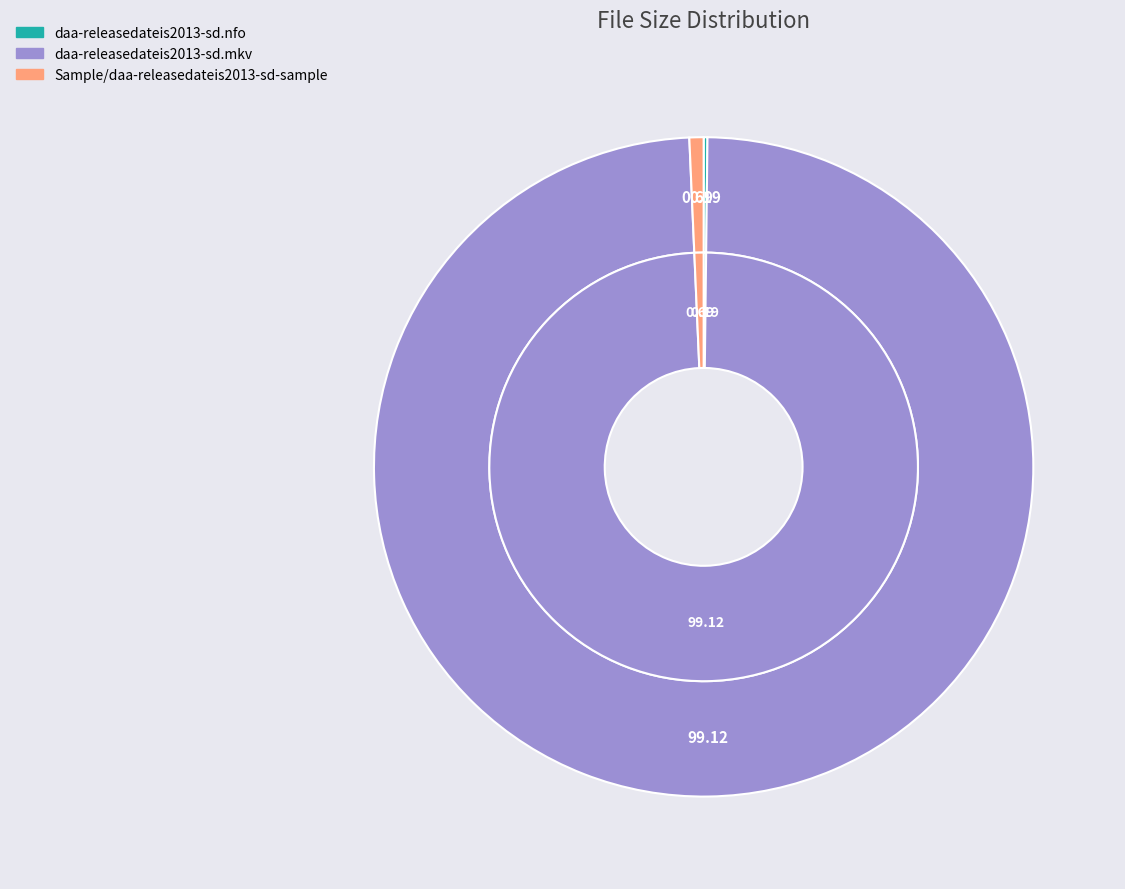

How many slices are in this pie chart?

3